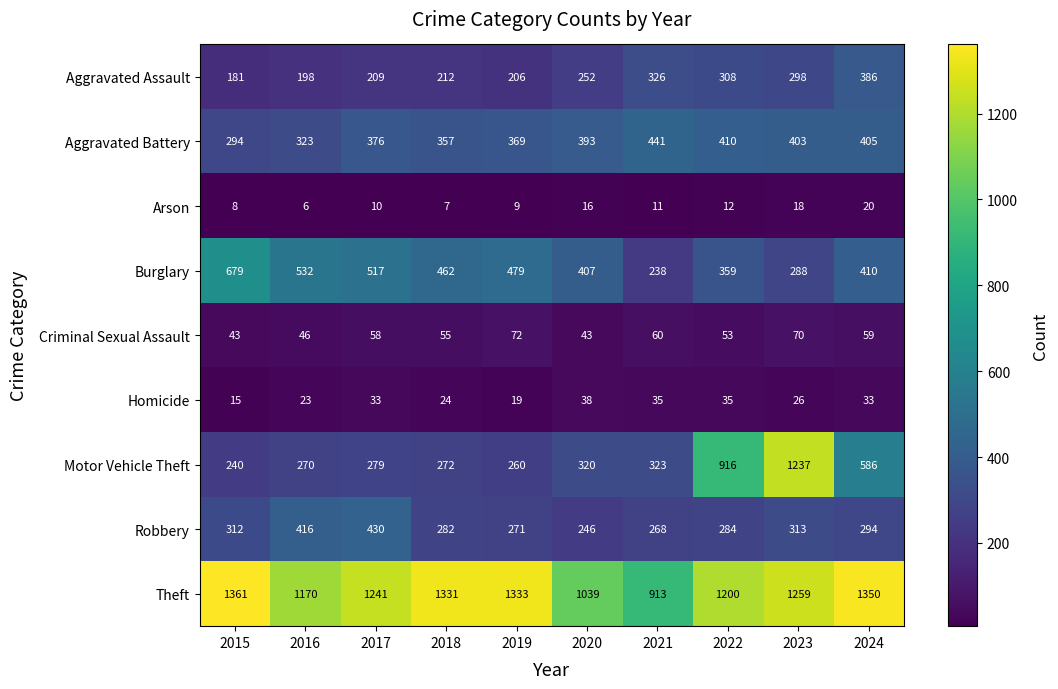

Where is Homicide nearest to the value 26?

2023